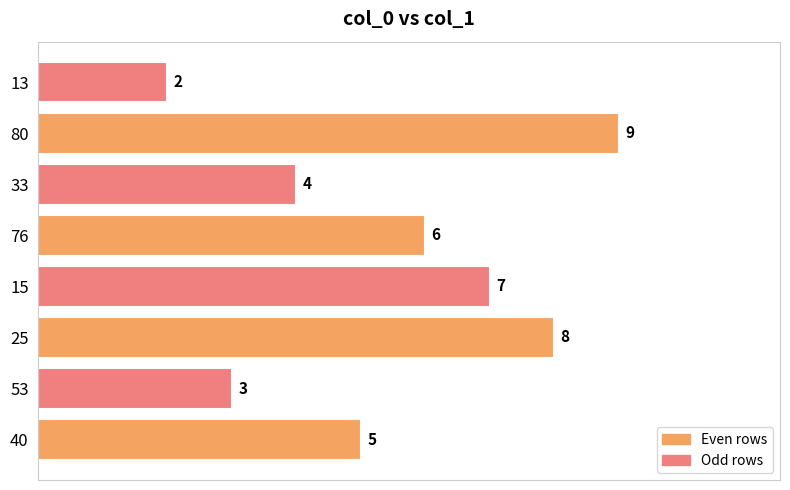

How many values are between 4 and 8?

5